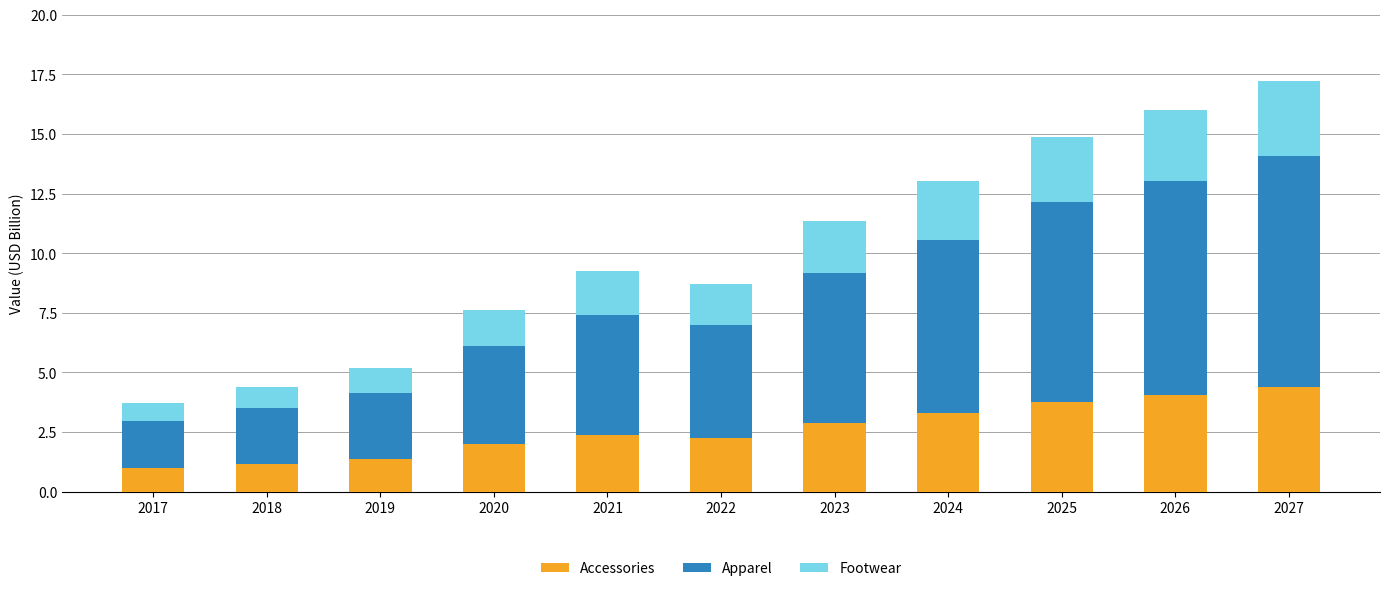

The Accessories series shows 2.4 at 2021. True or false?

True